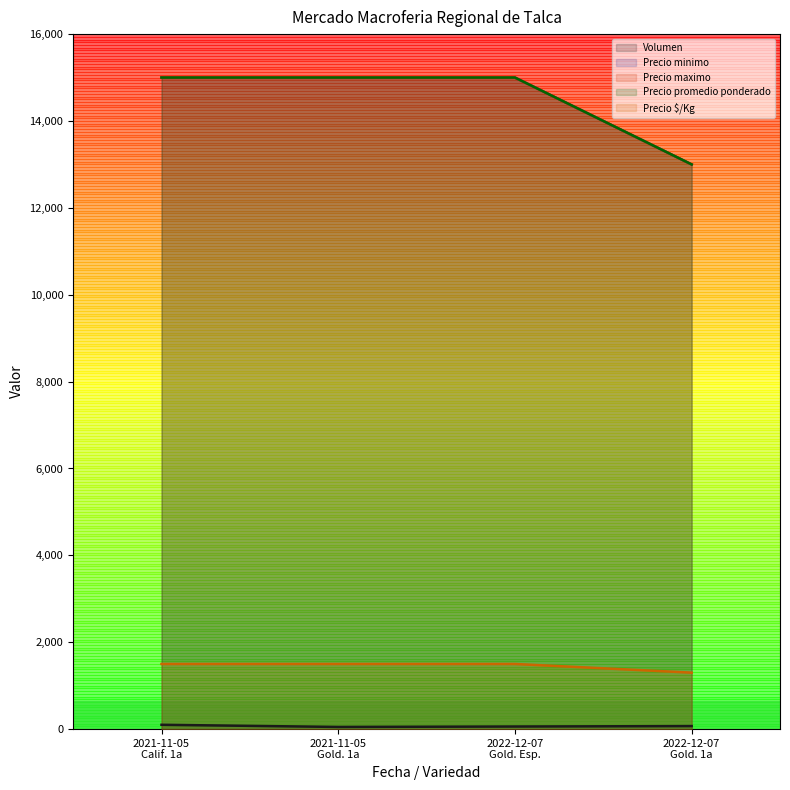

Reading left to right, list all the values displayed in this chart.

Volumen: 100	50	60	70
Precio minimo: 15000	15000	15000	13000
Precio maximo: 15000	15000	15000	13000
Precio promedio ponderado: 15000	15000	15000	13000
Precio $/Kg: 1500	1500	1500	1300